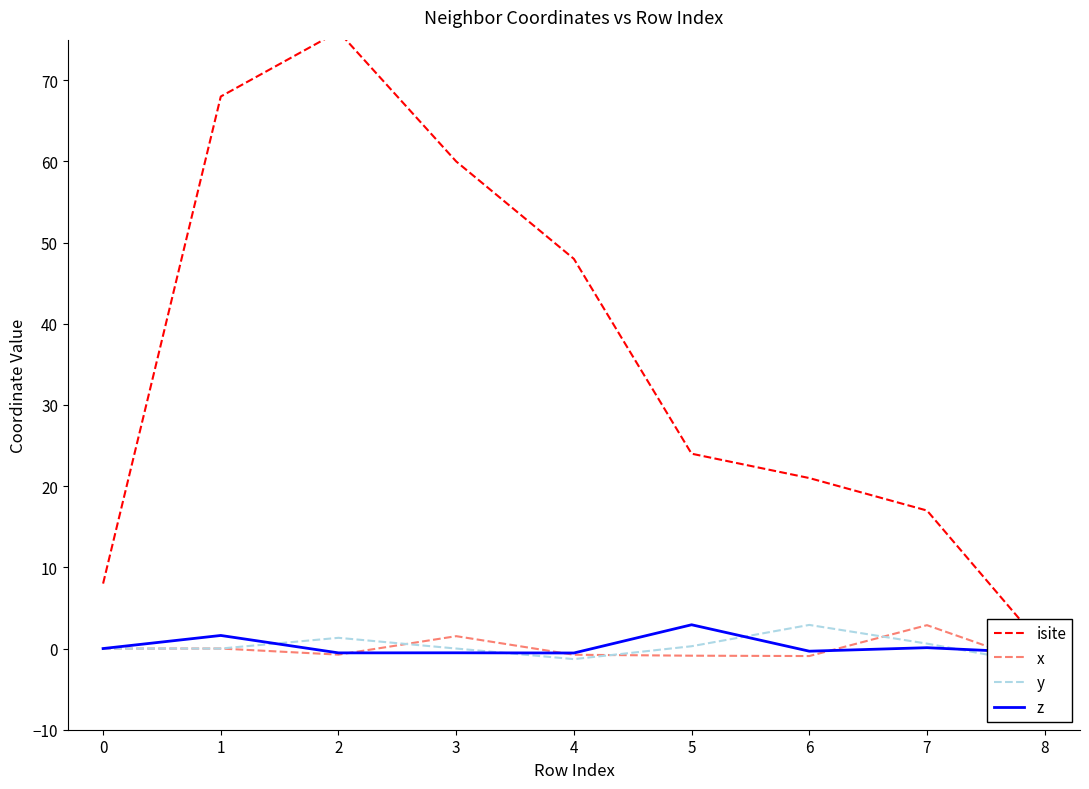

Where do x and y first cross each other?

1 and 2